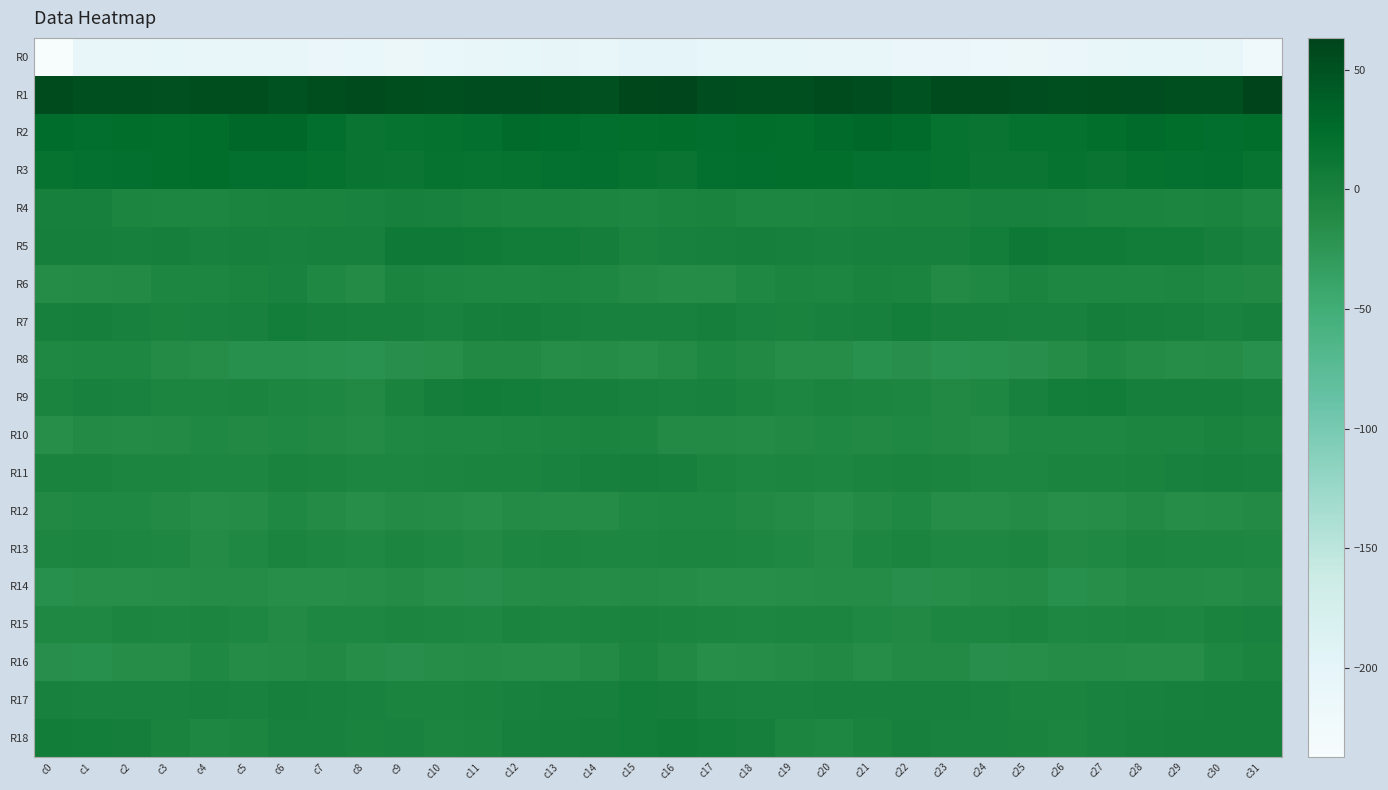

At c21, list the series in order from largest to smallest.

R1, R2, R3, R7, R5, R17, R6, R18, R4, R11, R9, R13, R15, R10, R12, R14, R16, R8, R0